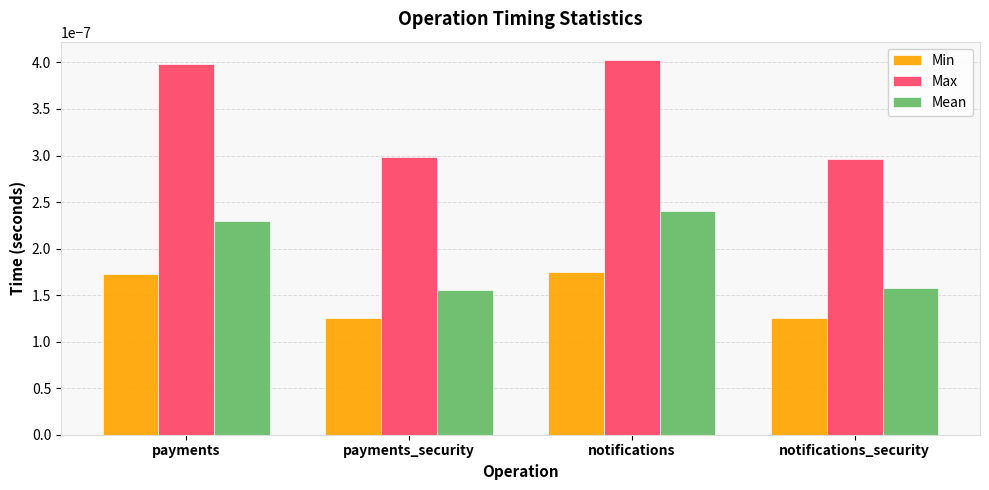

List the series in order of their overall mean, lowest first.

Min, Mean, Max